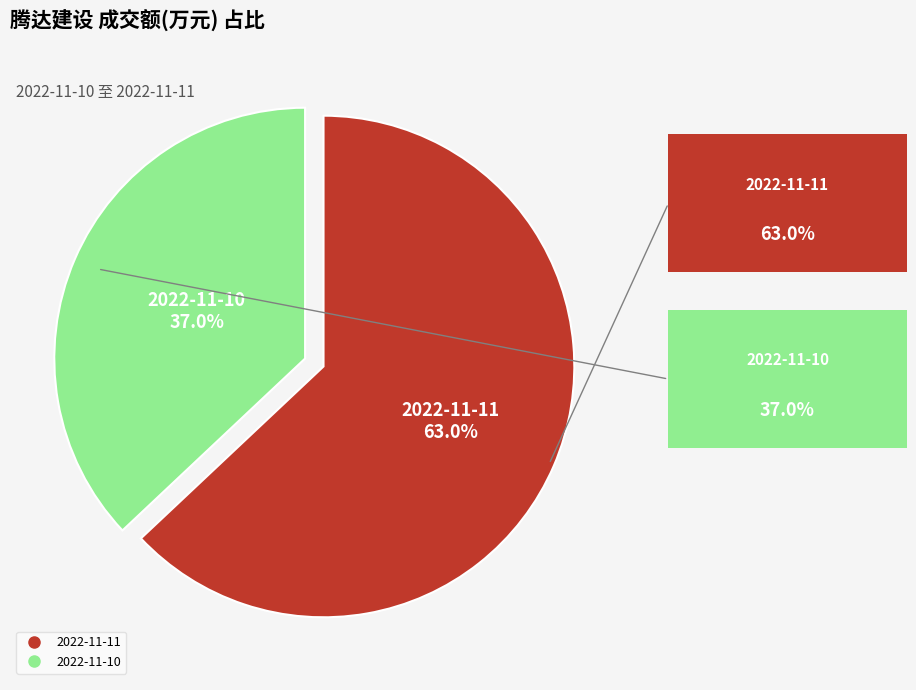

To the nearest percent, what portion does 2022-11-11 represent?

63%